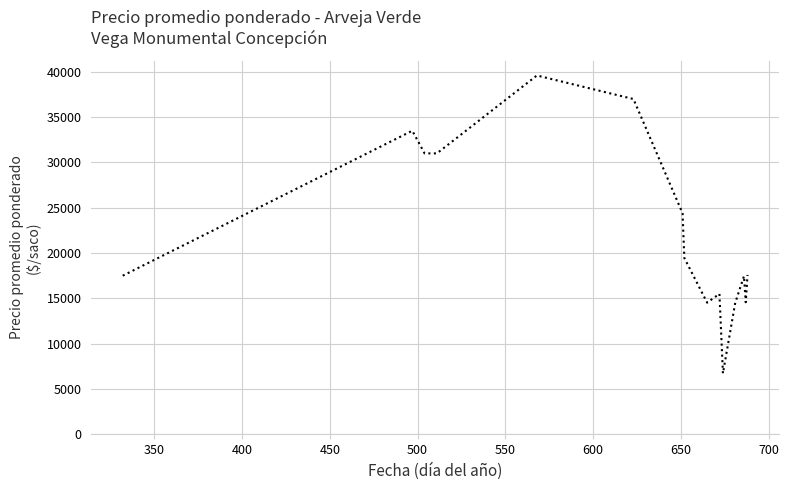

What is the greatest value displayed?

39600